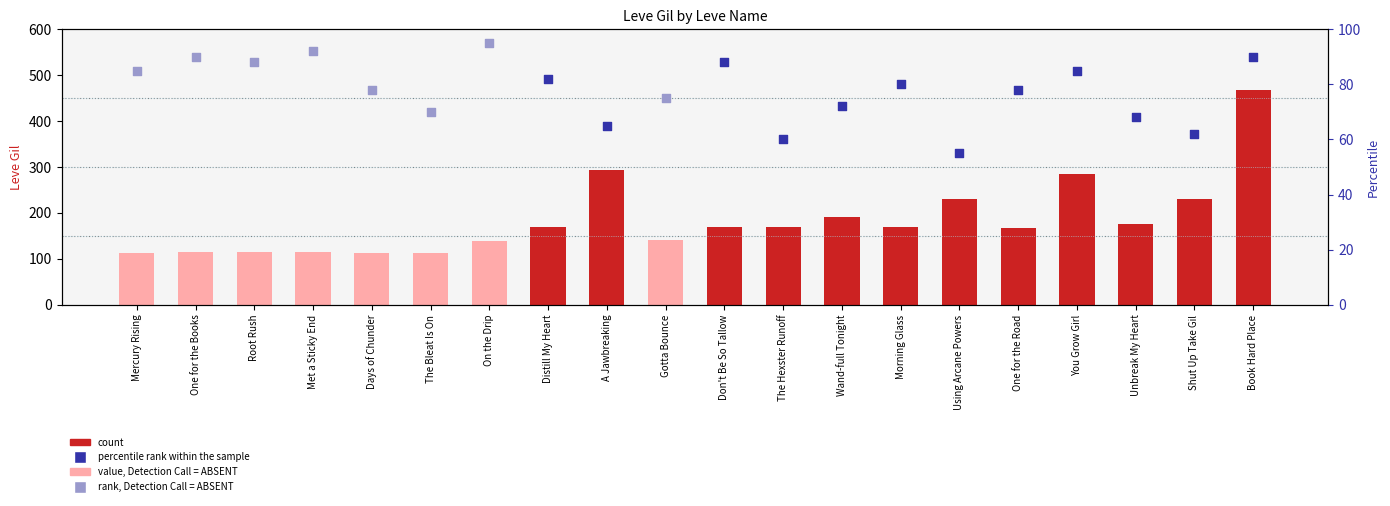

What is the change in value from A Jawbreaking to You Grow Girl?

-9